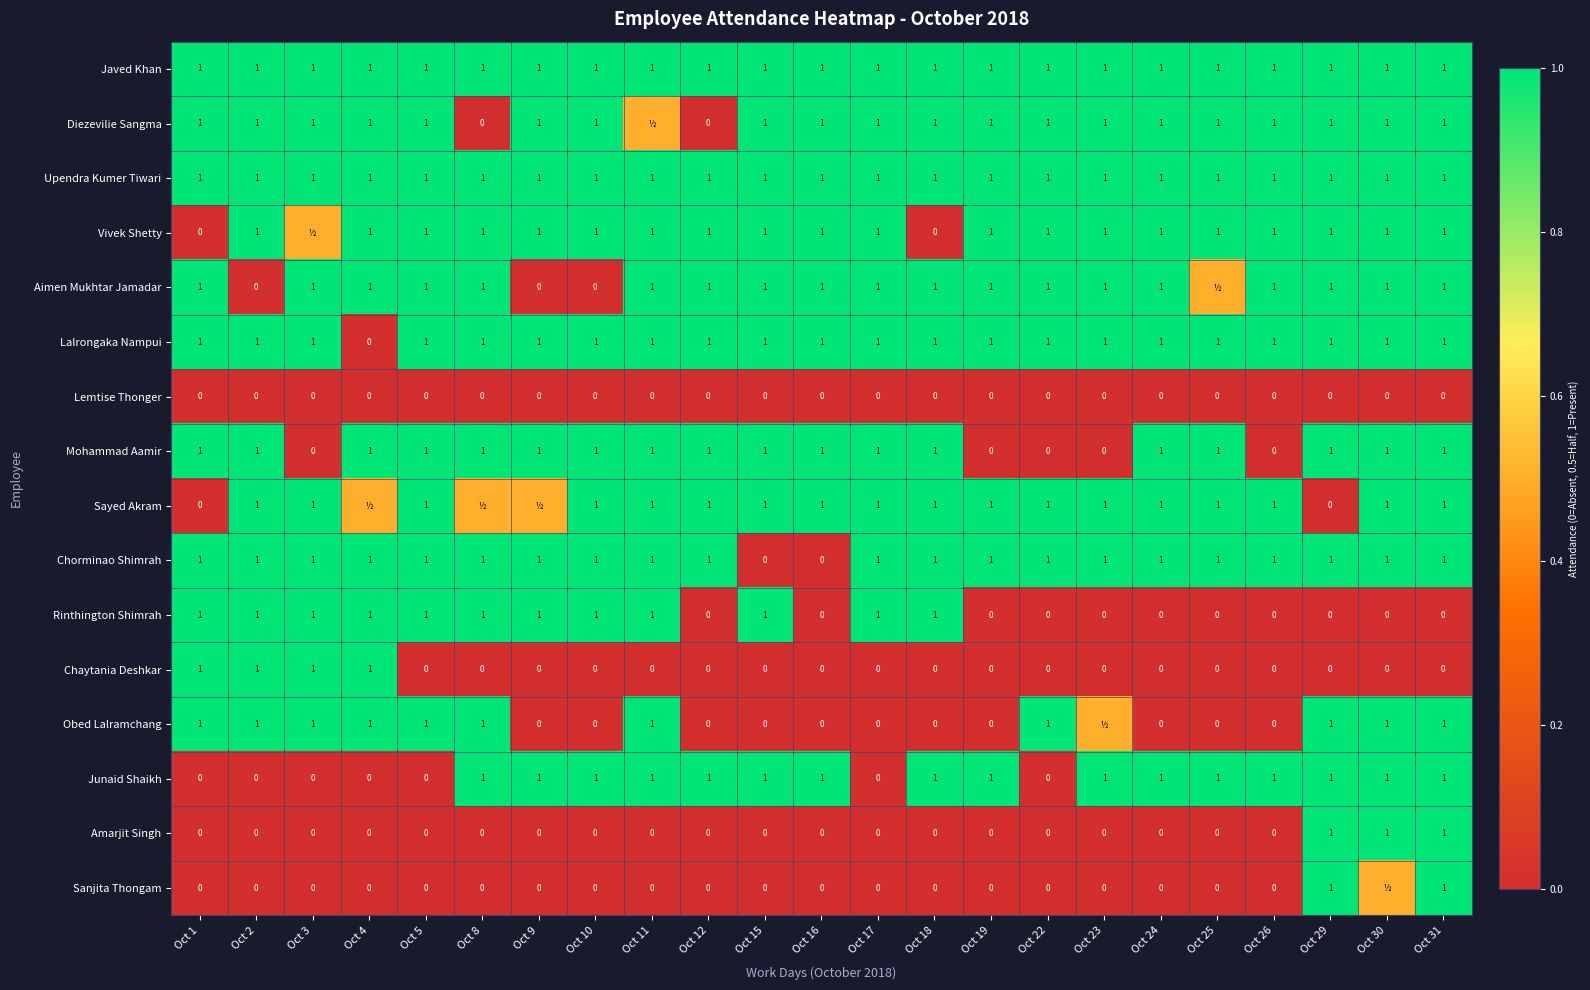

True or false: Chaytania Deshkar has a value of 1.0 at Oct 1.

True